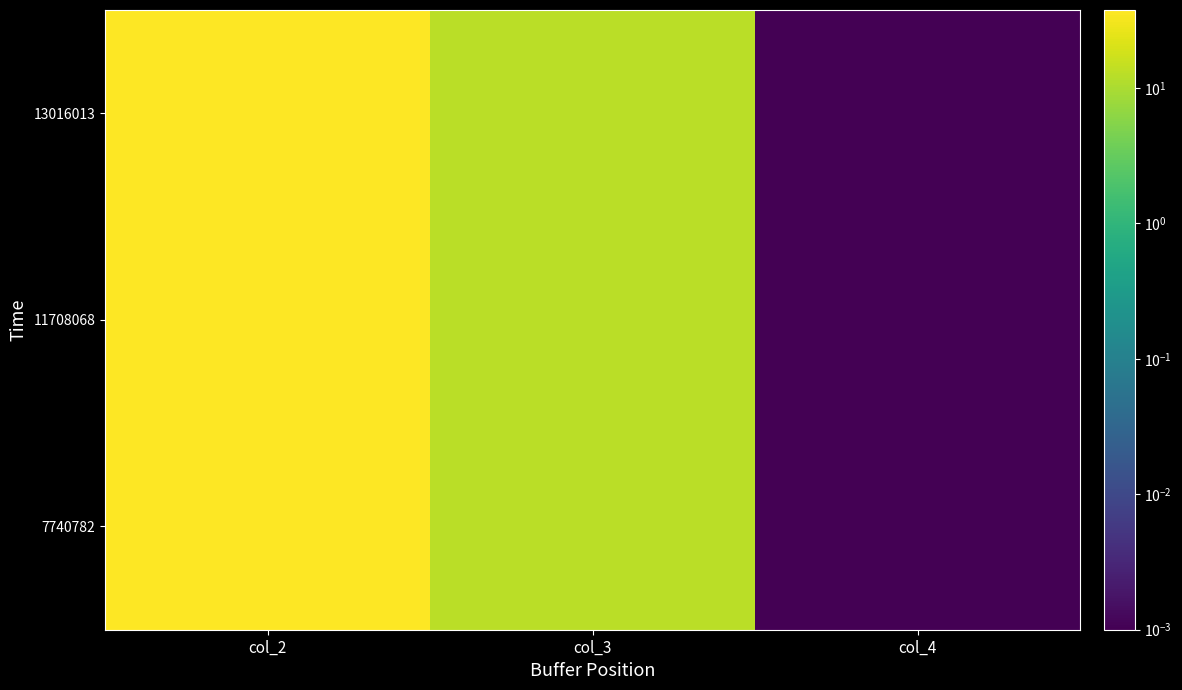

Which series has the widest spread of values?

7740782